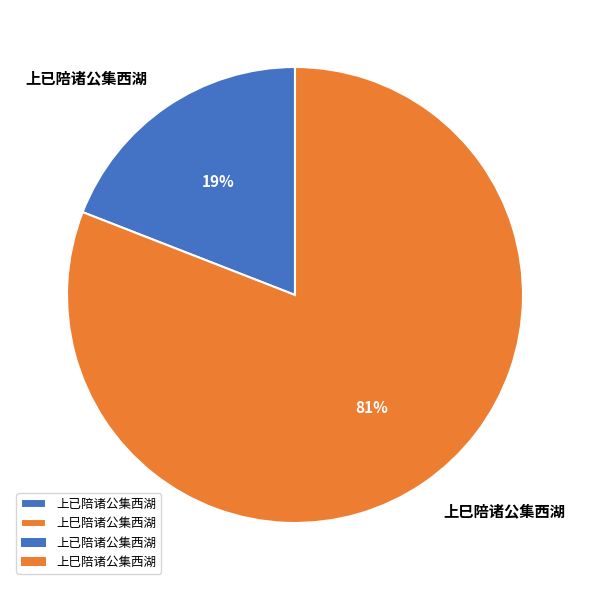

Is the sum of 上巳陪诸公集西湖 and 上已陪诸公集西湖 greater than half?

Yes